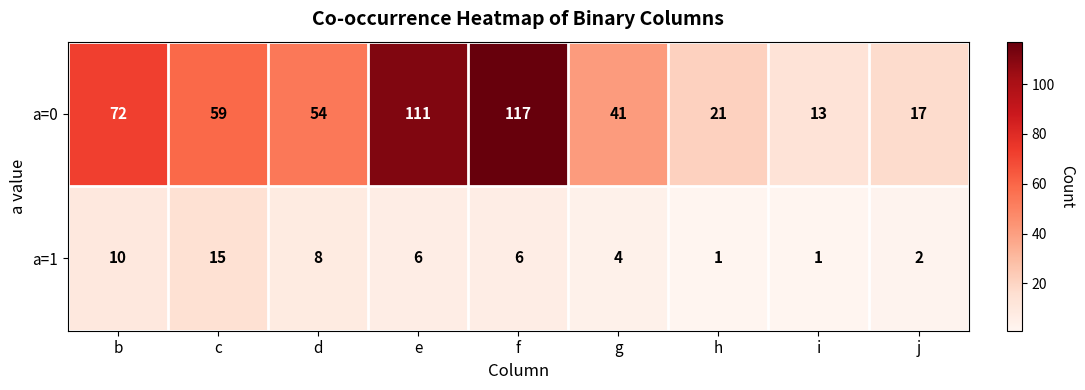

What is the difference between the a=0 values at e and i?

98